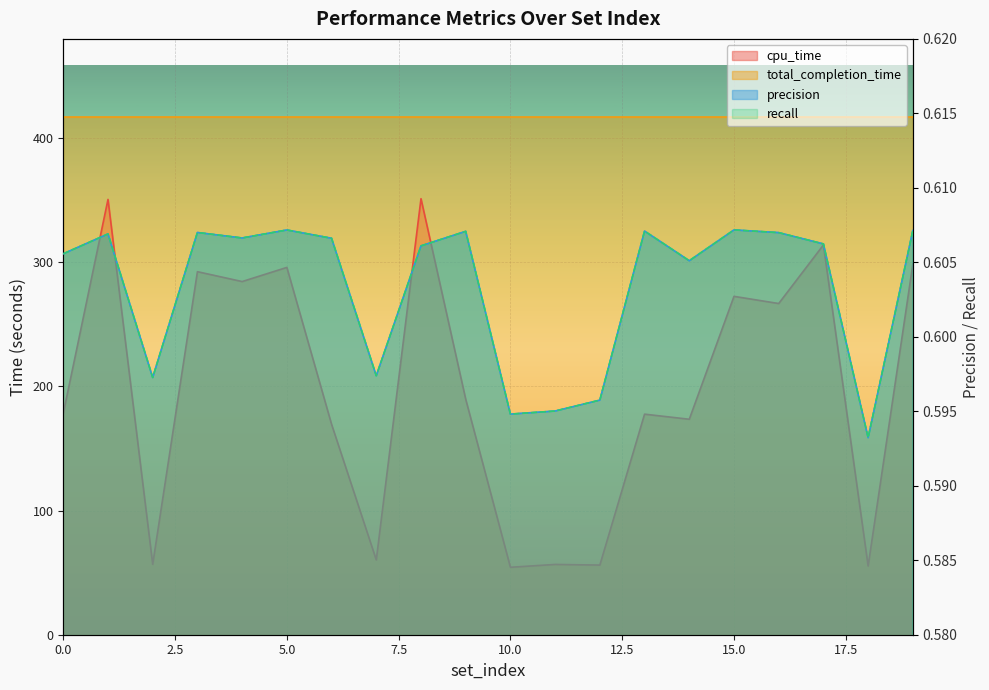

At which label is recall closest to 0?

18